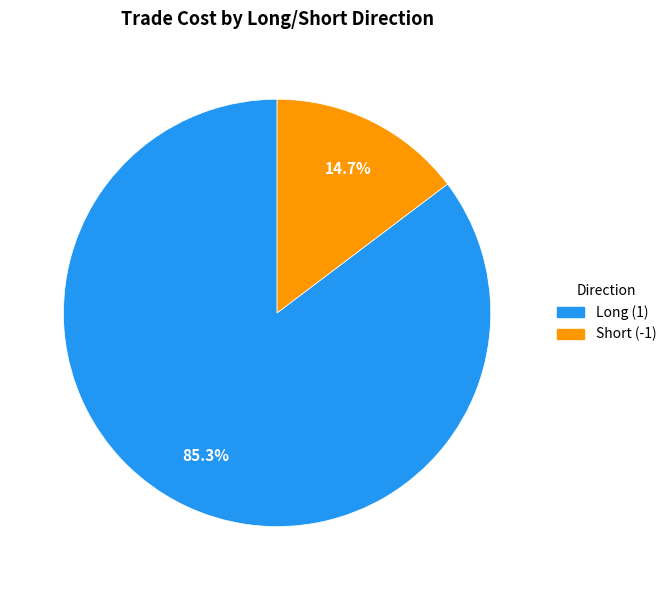

Is there a majority slice in this chart?

Yes